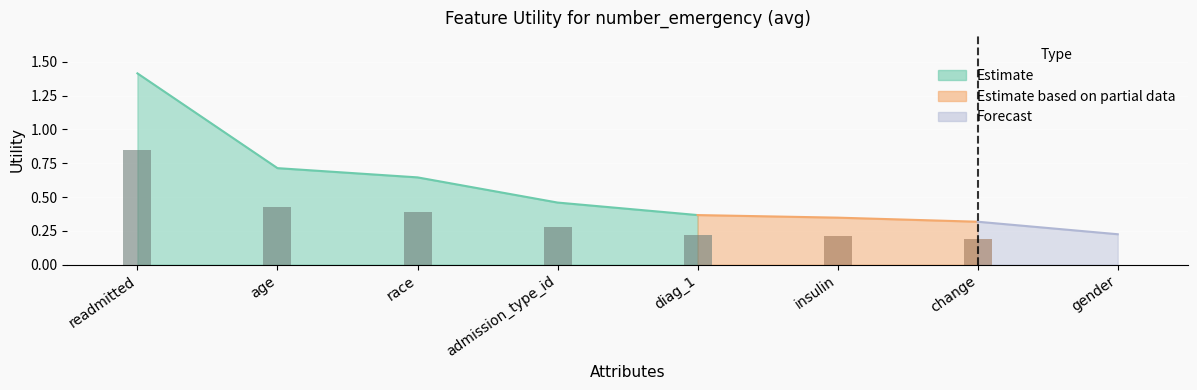

What is the label of the 6th bar from the left?

insulin